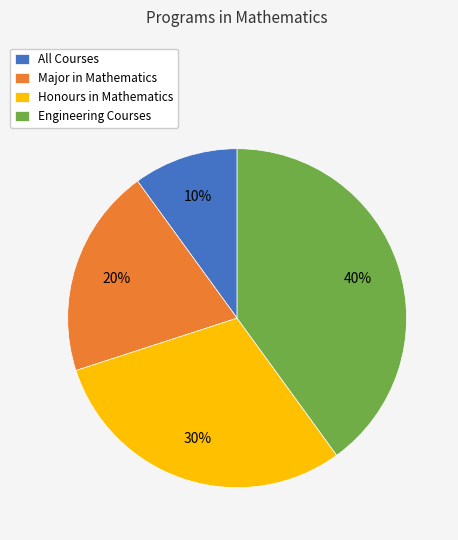

Approximately how many times larger is the value at Honours in Mathematics compared to Major in Mathematics?

1.5